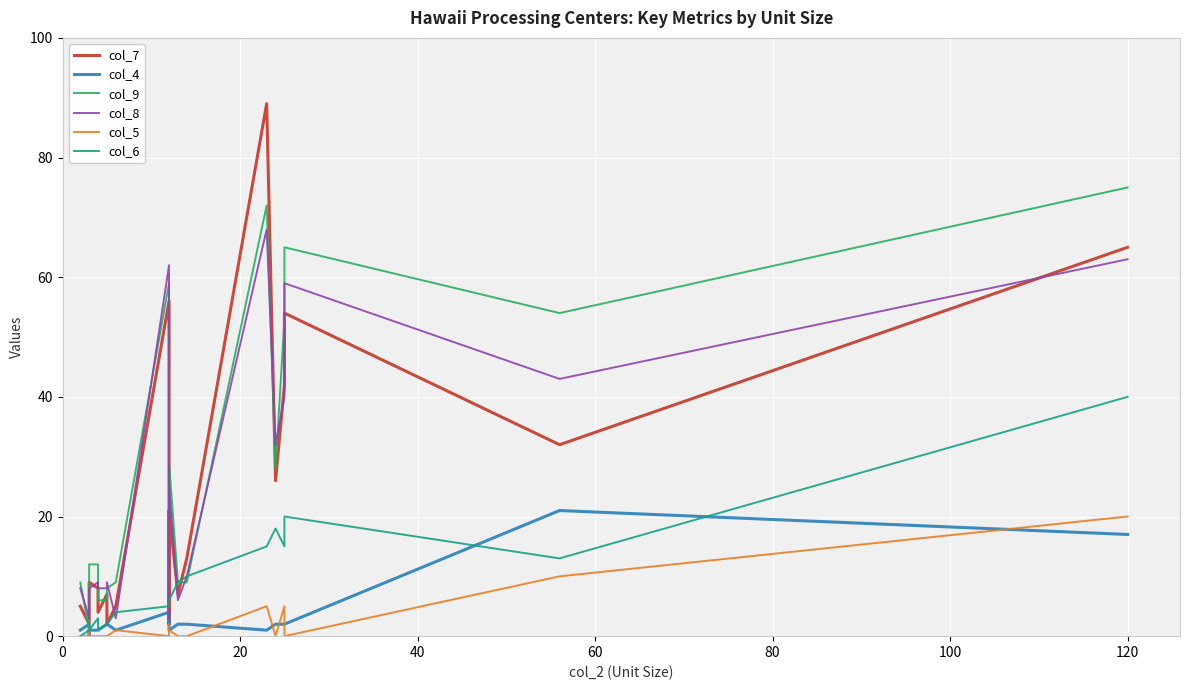

What is the value of the col_6 point at the 2nd from the left?

1